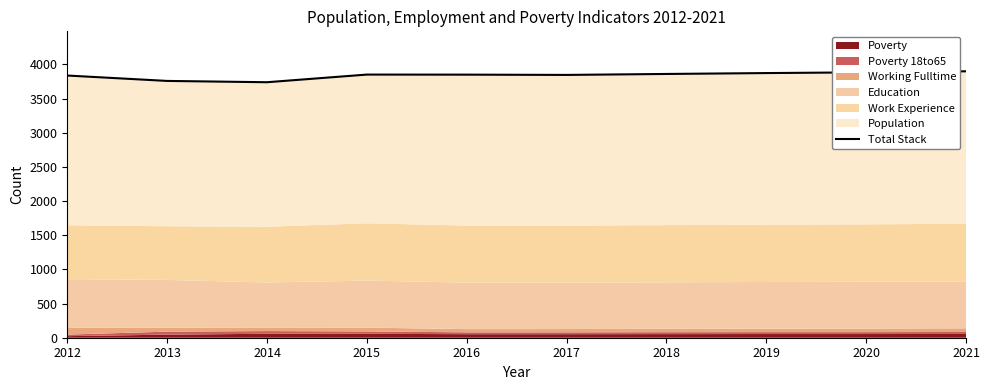

What is the value of the 2nd point from the left?

3759